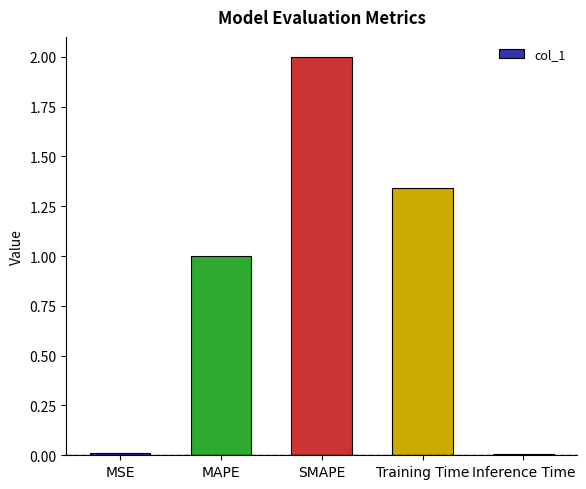

What is the change in value from MAPE to SMAPE?

+1.0